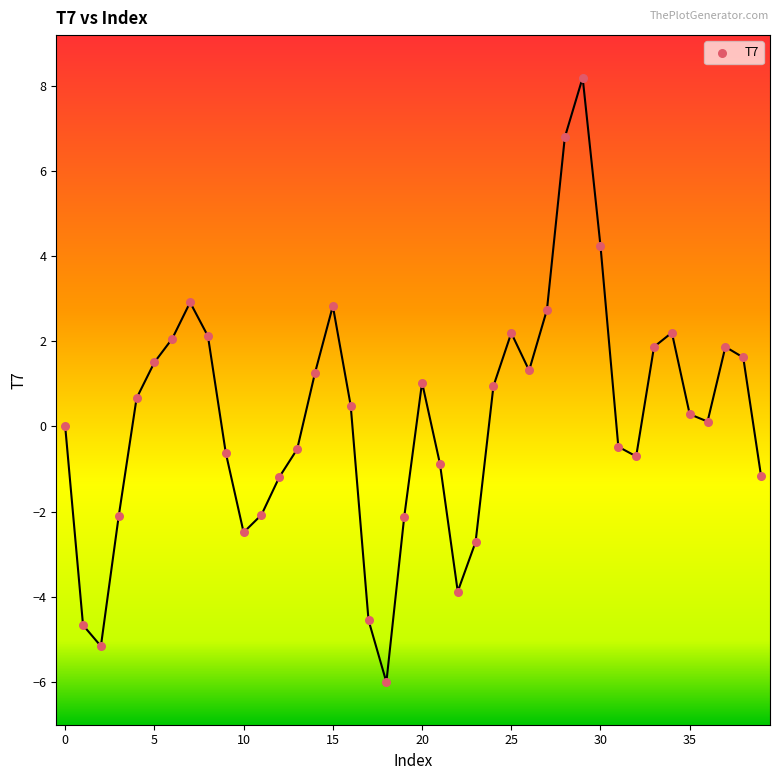

What is the range of Y values (max minus min)?

14.2